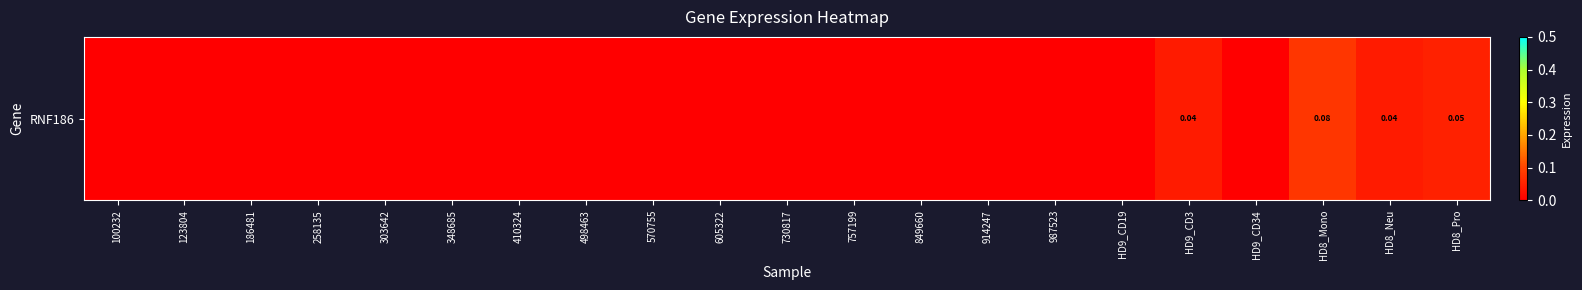

Reading right to left, list all the values displayed in this chart.

HD8_Pro=0.1	HD8_Neu=0.0	HD8_Mono=0.1	HD9_CD34=0.0	HD9_CD3=0.0	HD9_CD19=0.0	987523=0.0	914247=0.0	849660=0.0	757199=0.0	730817=0.0	605322=0.0	570755=0.0	498463=0.0	410324=0.0	348685=0.0	303642=0.0	258135=0.0	186481=0.0	123804=0.0	100232=0.0